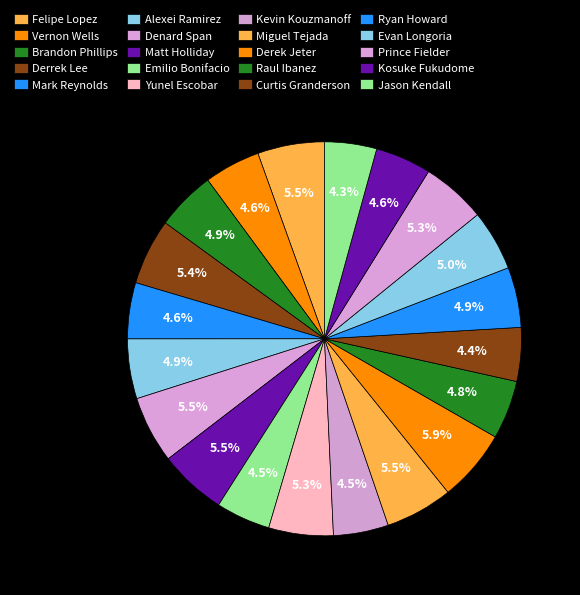

What is the largest slice in the pie chart?

Derek Jeter